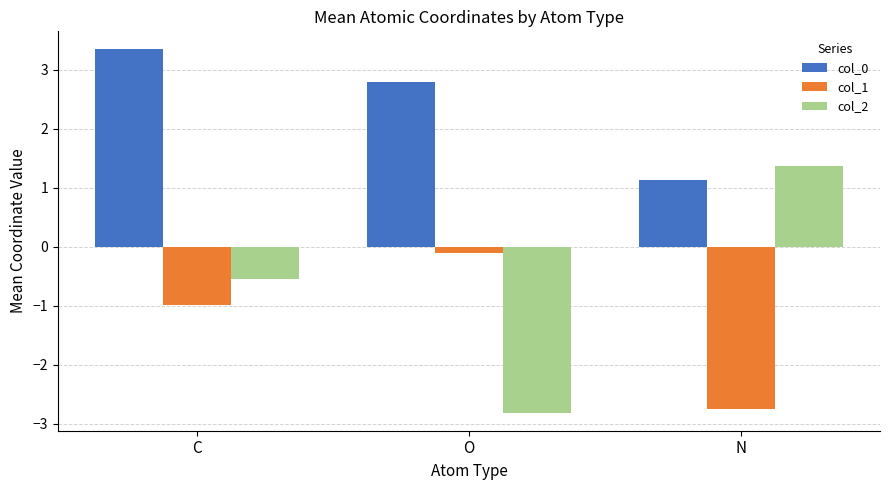

What are all the series names shown in the legend?

col_0, col_1, col_2